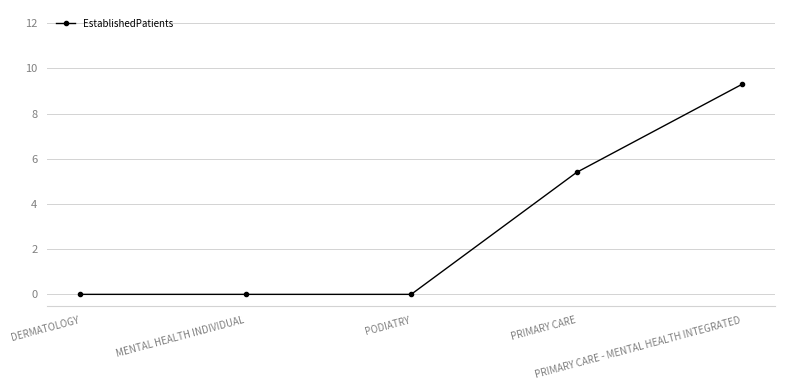

What is the sum of the values at PRIMARY CARE - MENTAL HEALTH INTEGRATED and PODIATRY?

9.3